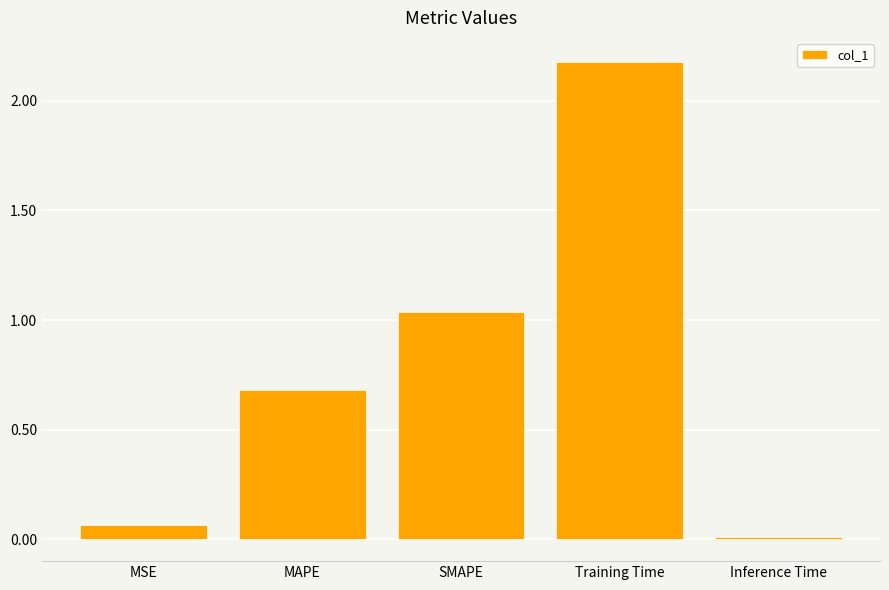

The value at Training Time is 3.2. True or false?

False